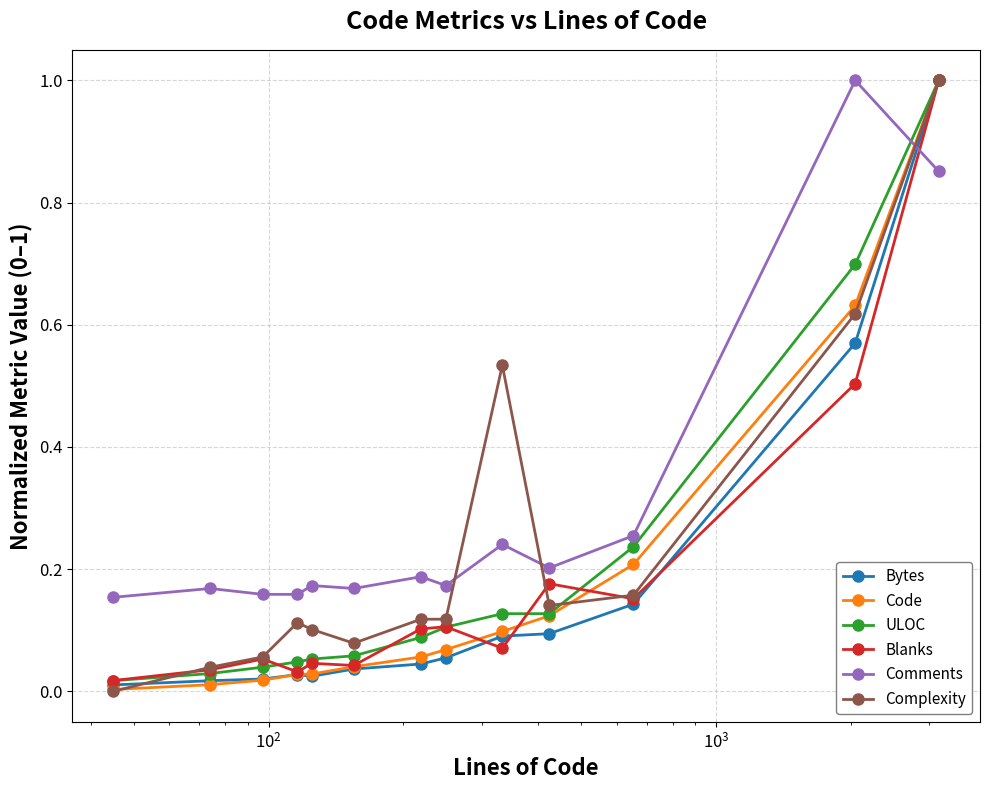

What is the highest value of the Bytes series?

1.0